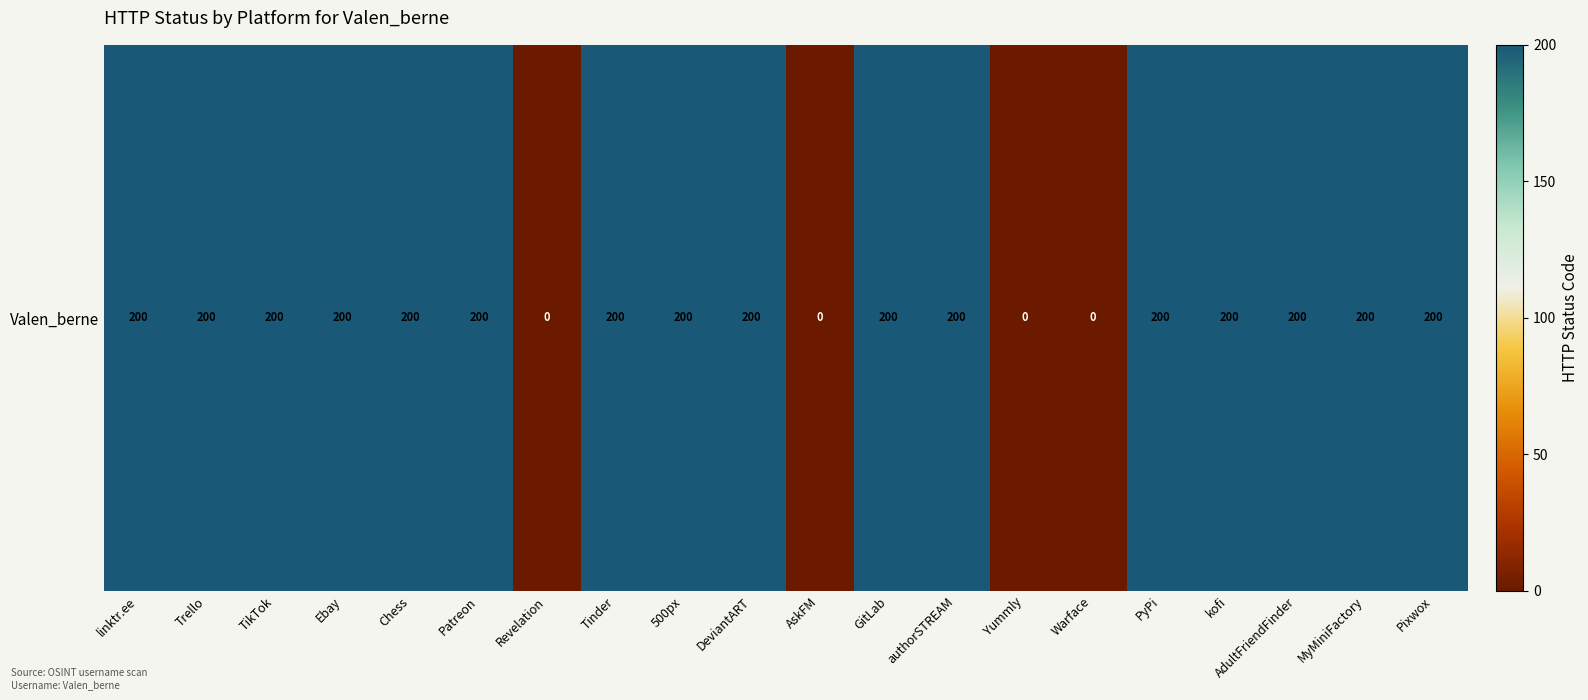

Which label corresponds to the largest value in the chart?

linktr.ee